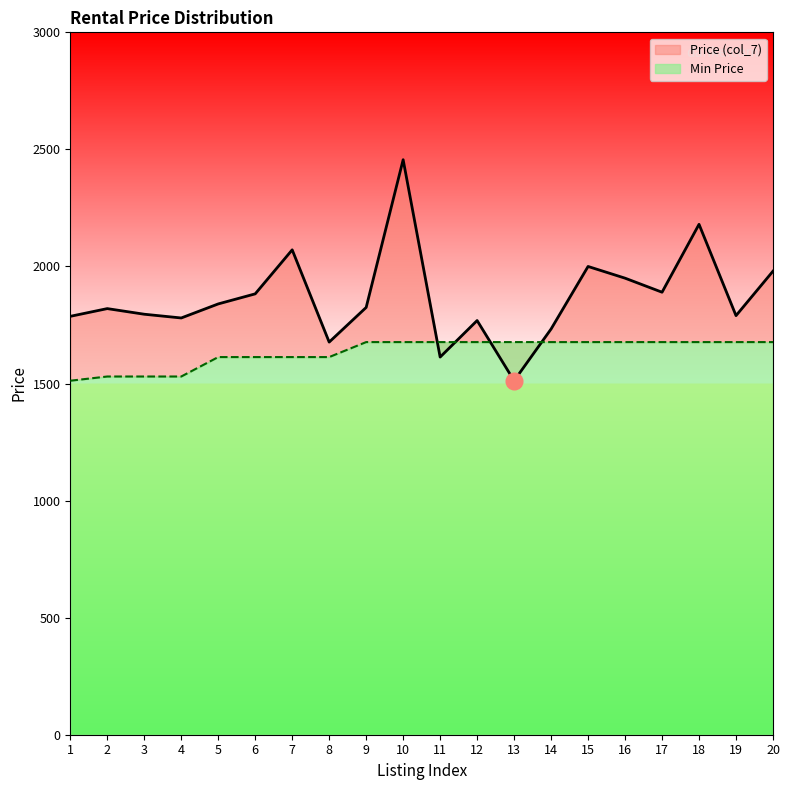

True or false: Price (col_7) has a value of 2180 at 18.

True